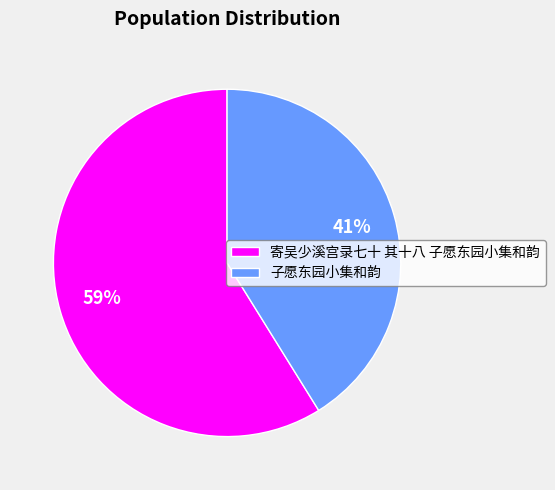

What is the smallest slice in the pie chart?

子愿东园小集和韵